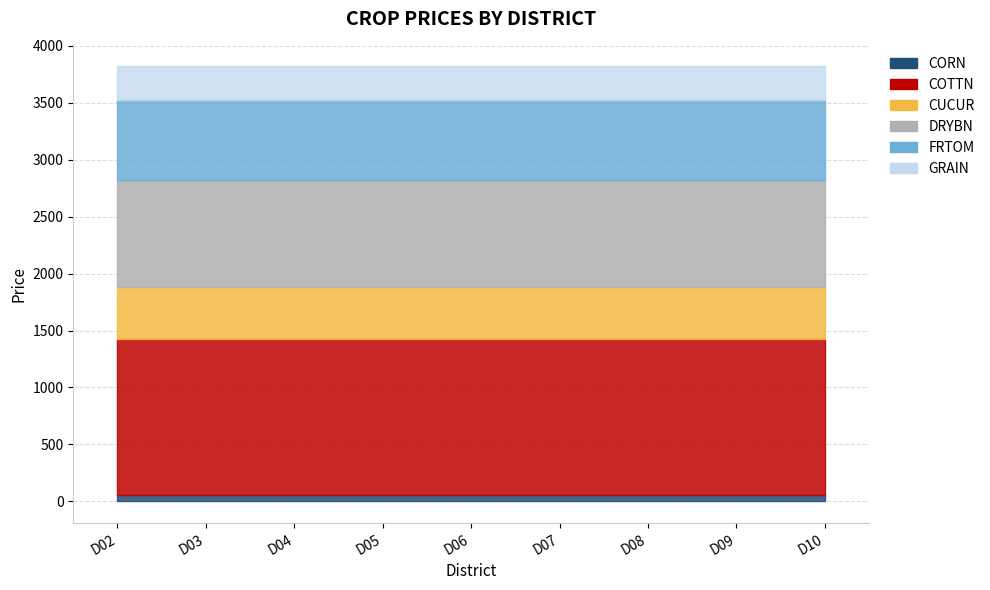

Which series has the largest range (max minus min)?

CORN